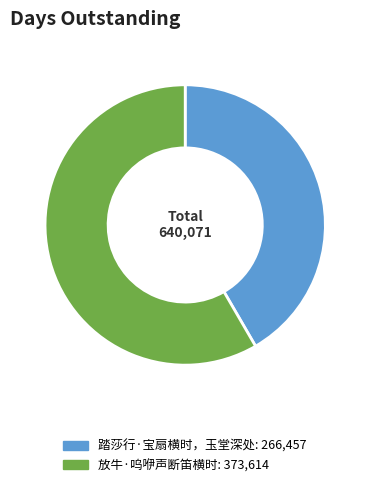

Combined, do 踏莎行·宝扇横时，玉堂深处 and 放牛·呜咿声断笛横时 account for over 50%?

Yes